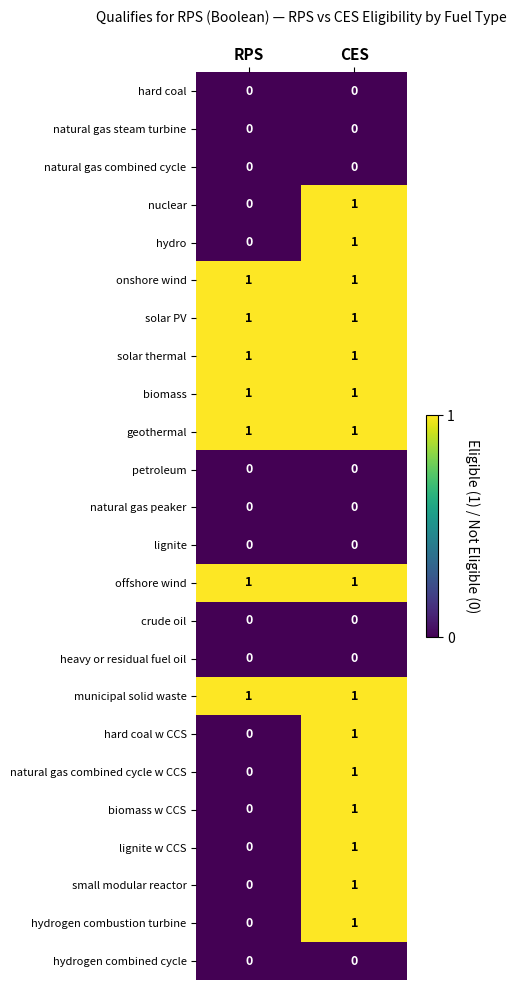

How many data points does each series have?

2